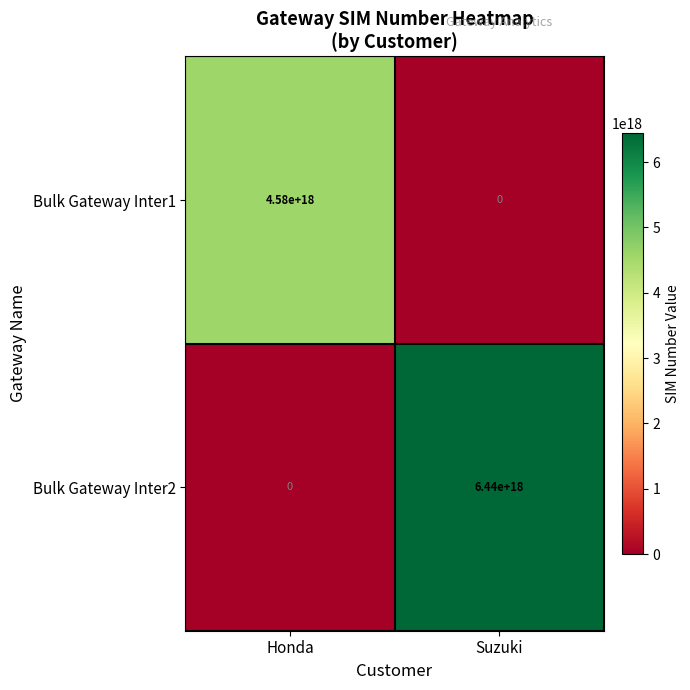

How many positive values does the Bulk Gateway Inter2 series have?

1